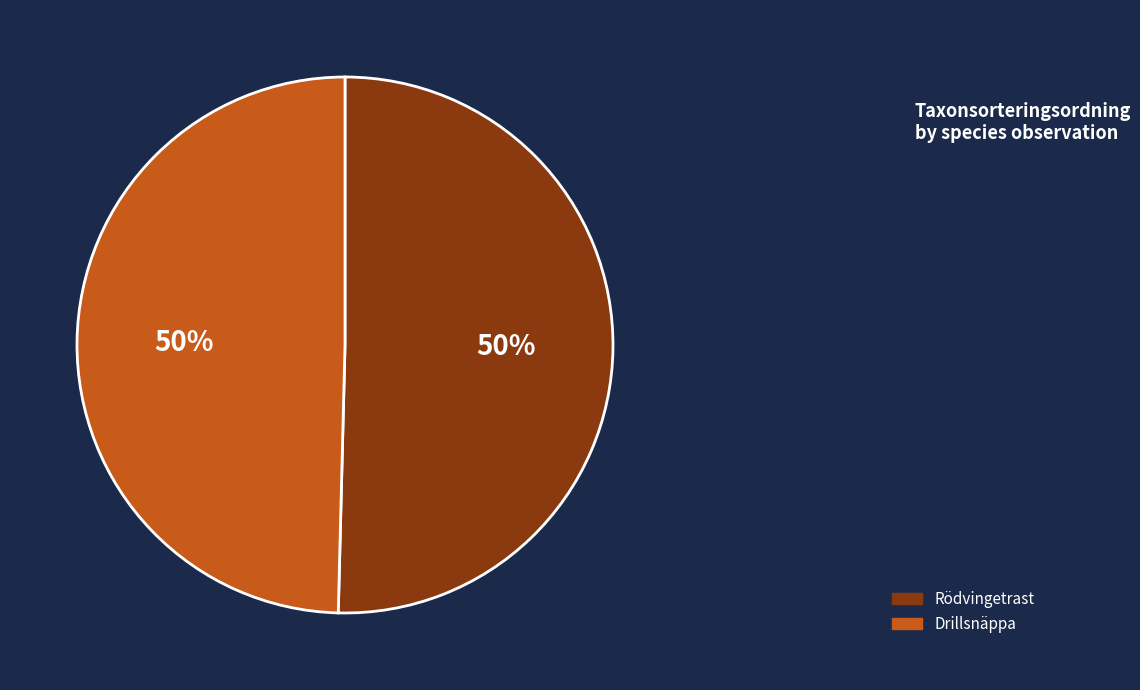

To the nearest percent, what is the average slice percentage?

50%